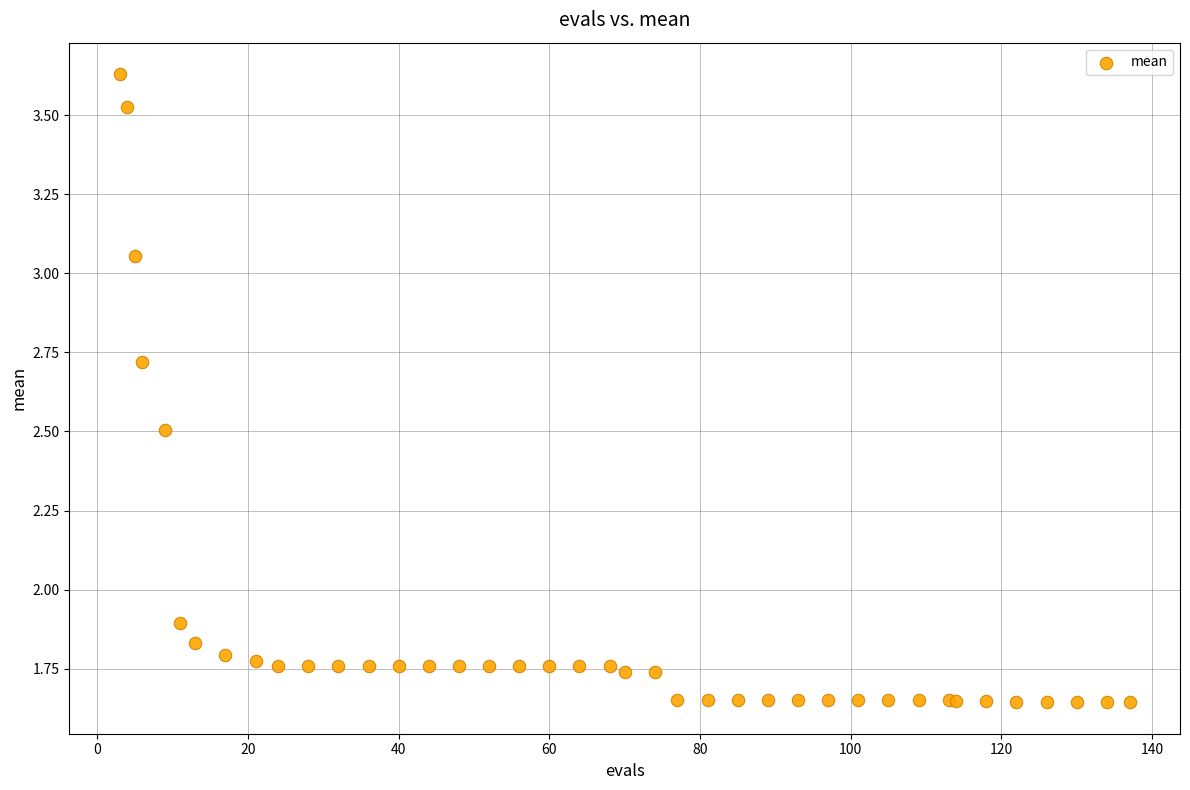

What Y value in the scatter plot is closest to 2?

1.9